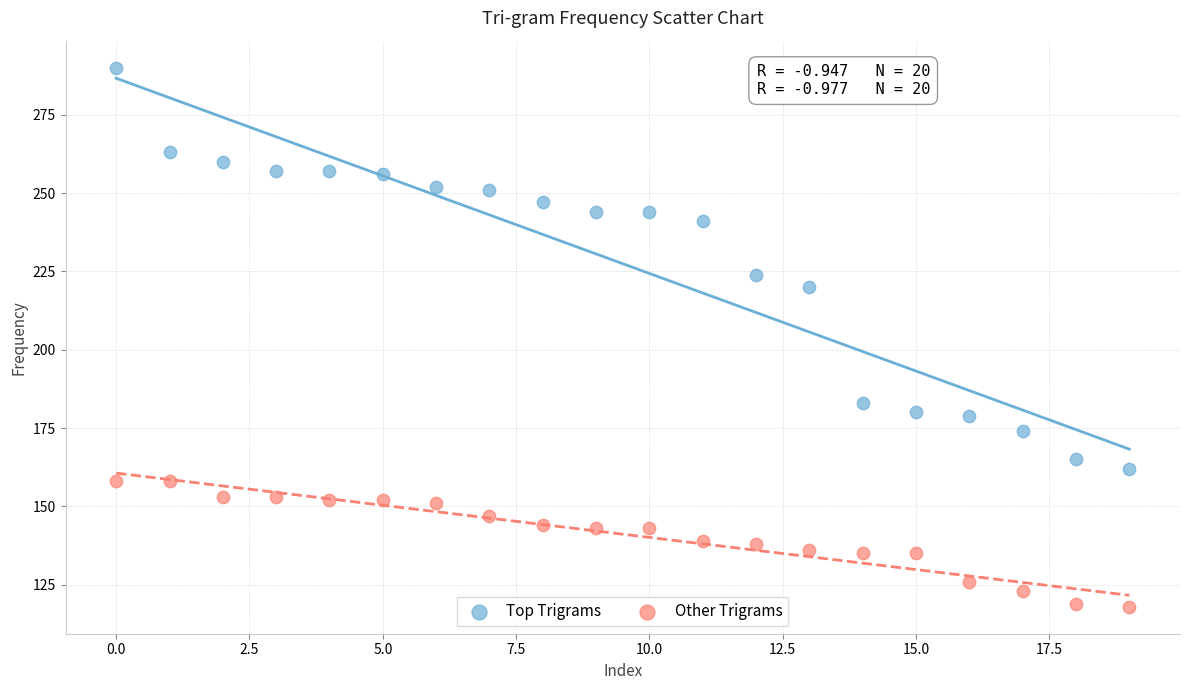

Across all series, what Y value is closest to 204?

220